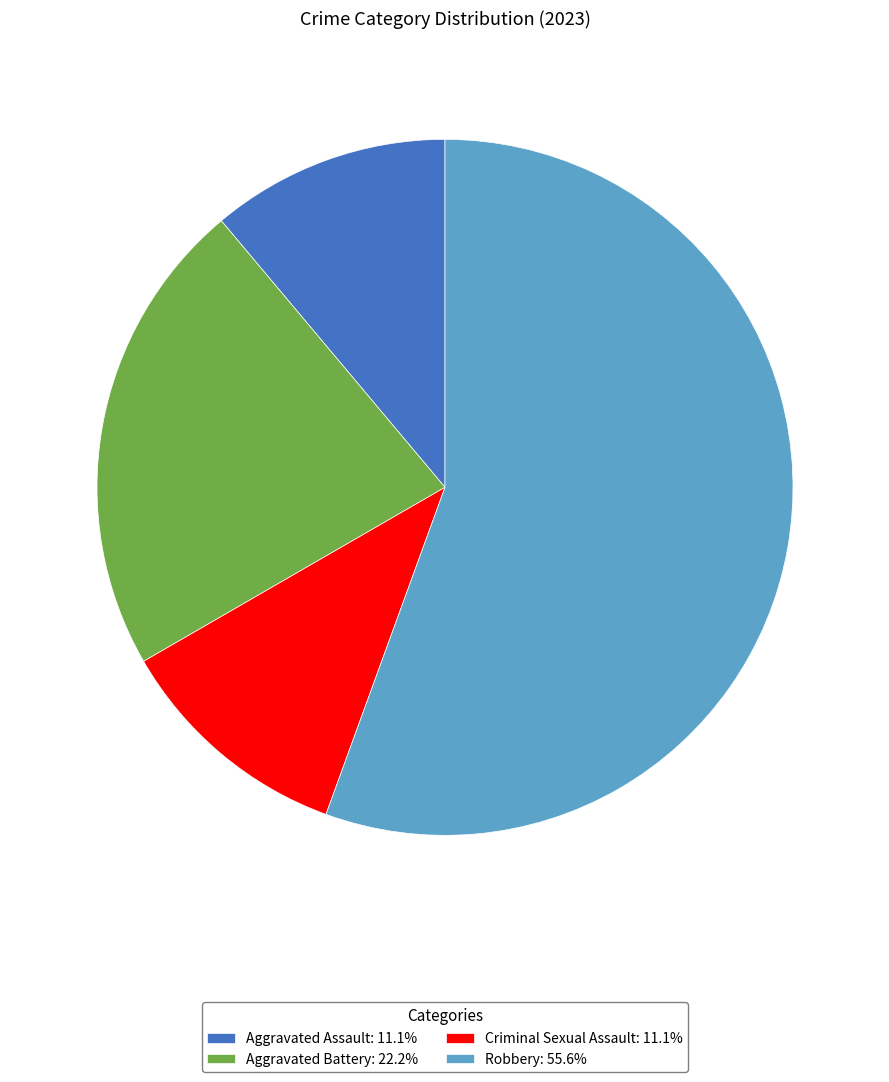

Does Robbery: 55.6% account for over 50% of the chart?

Yes